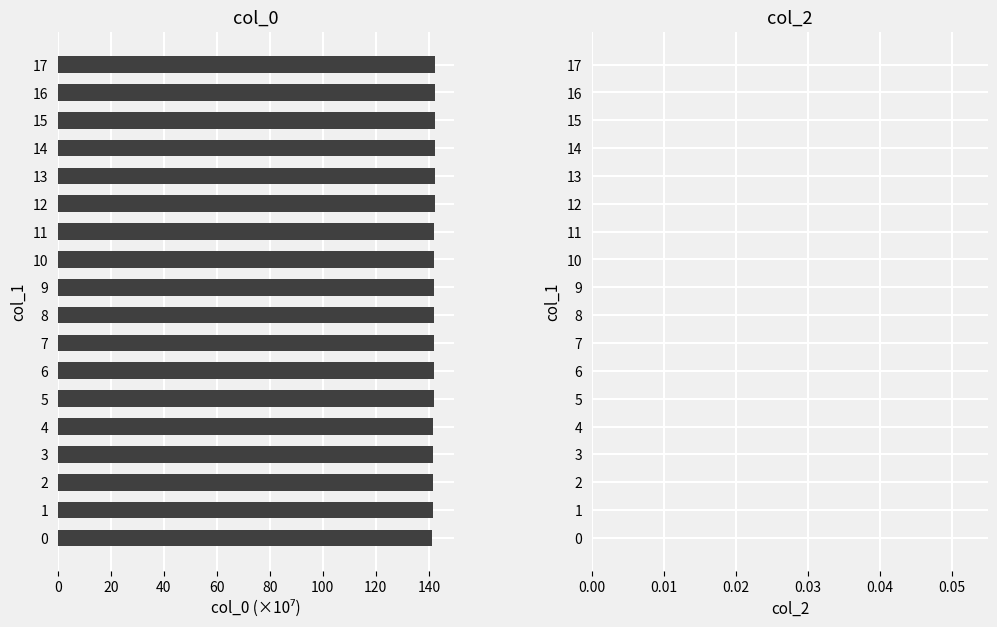

How many distinct data groups are displayed?

1